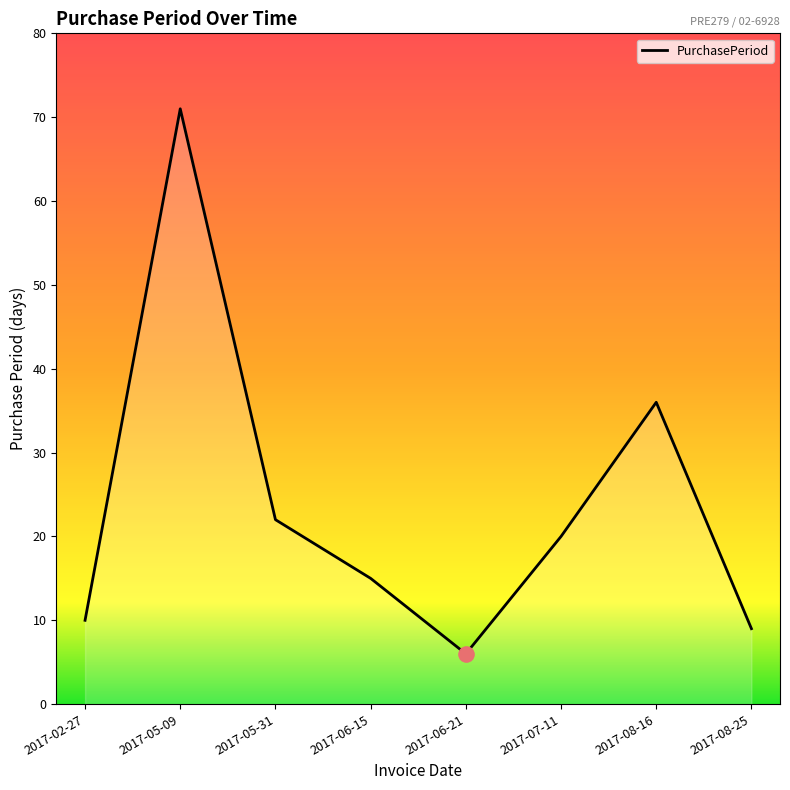

Between 2017-06-15 and 2017-08-16, which is larger?

2017-08-16